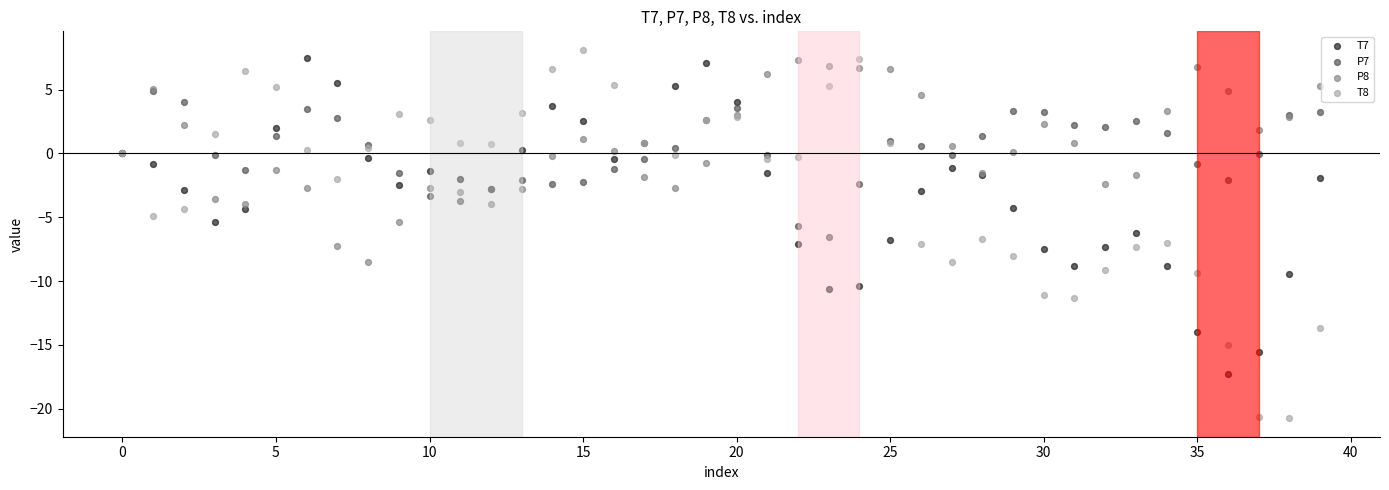

What are all the series names shown in the legend?

T7, P7, P8, T8